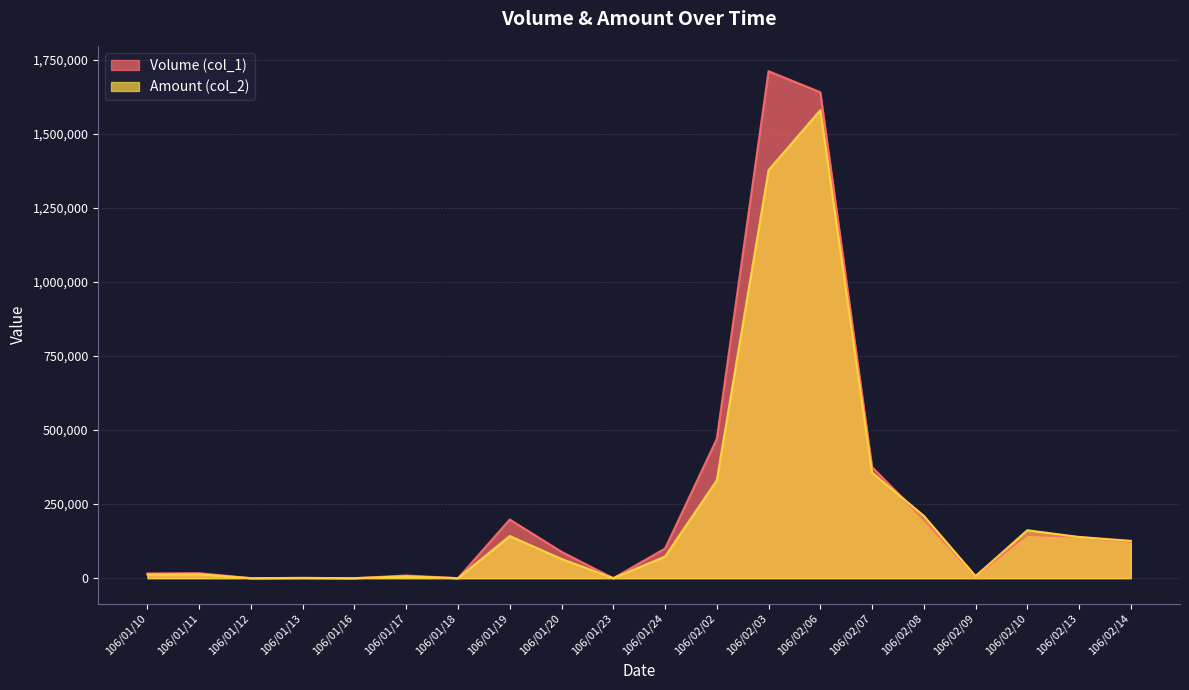

At which category does Amount (col_2) reach its first local peak?

106/01/11